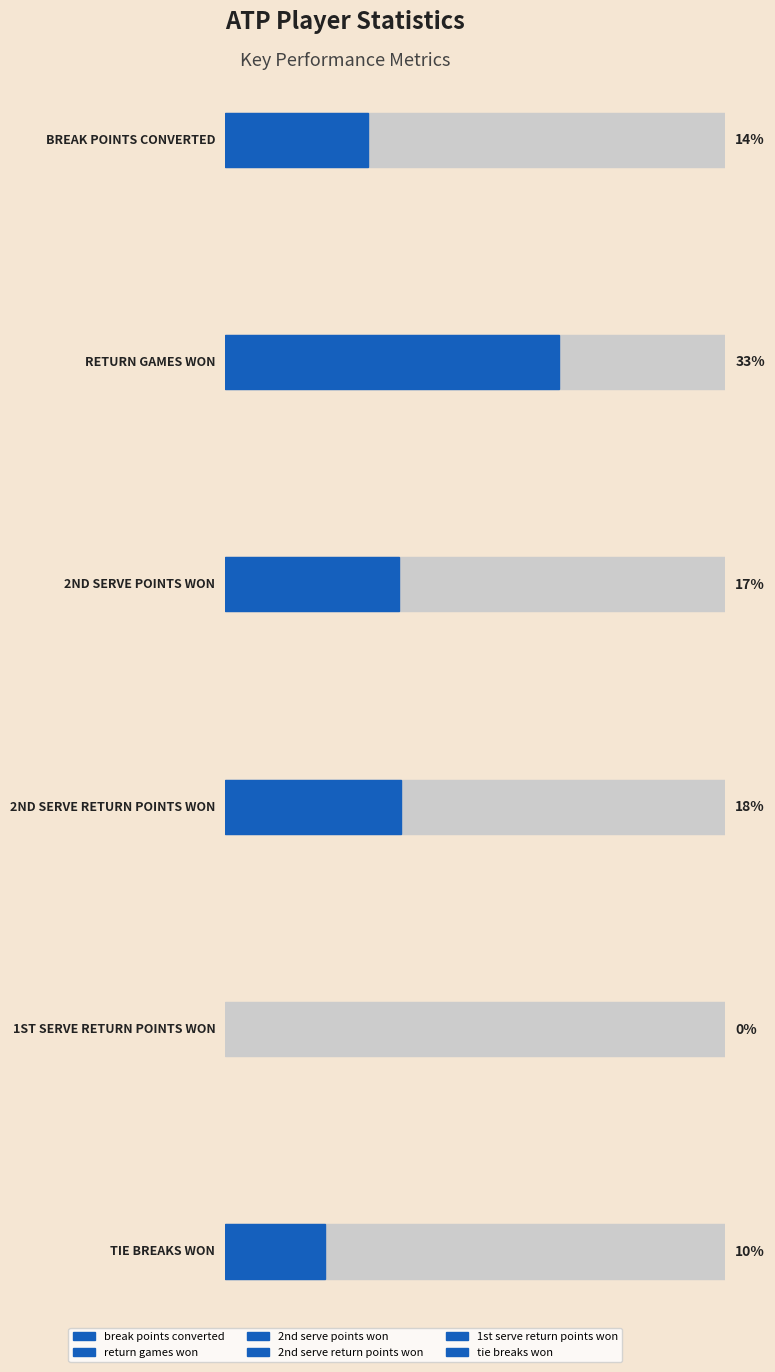

Are the bars grouped side by side (vs. stacked)?

Yes